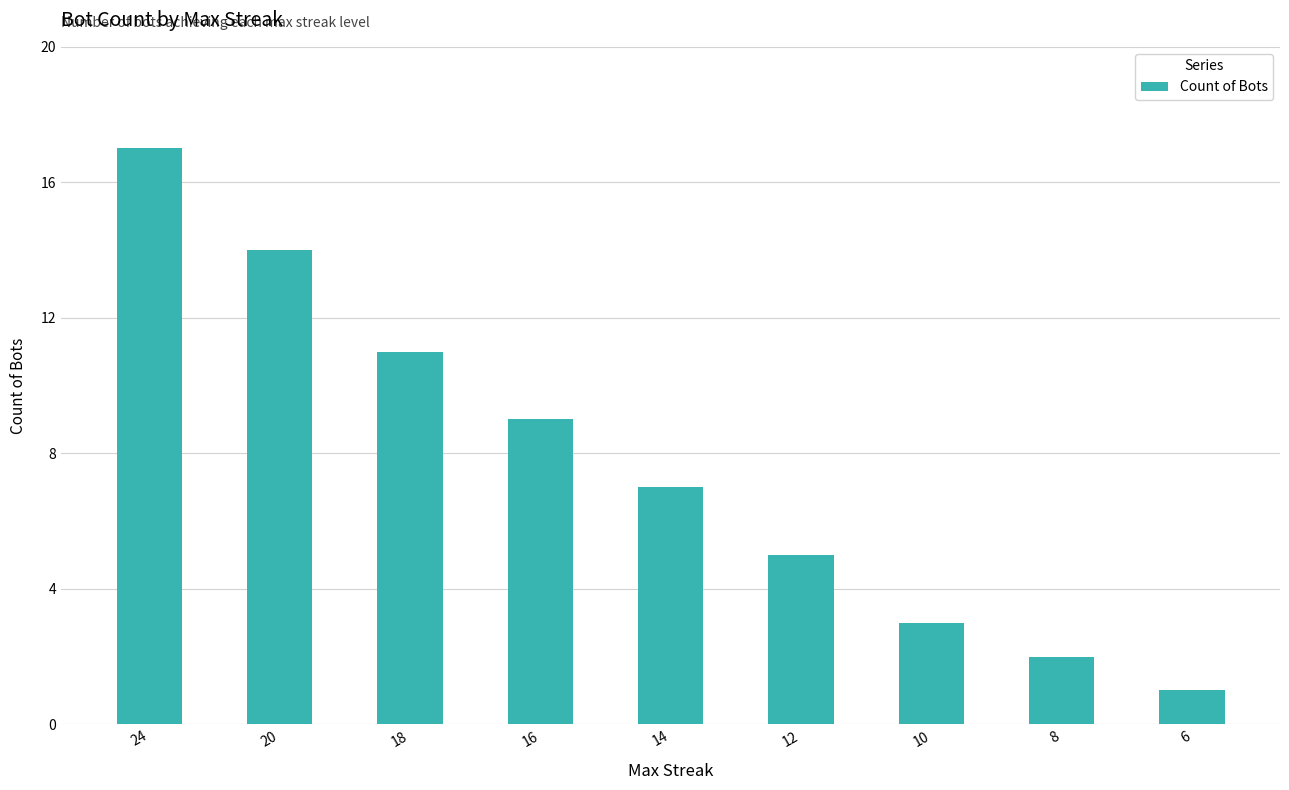

How many data points are less than 7?

4